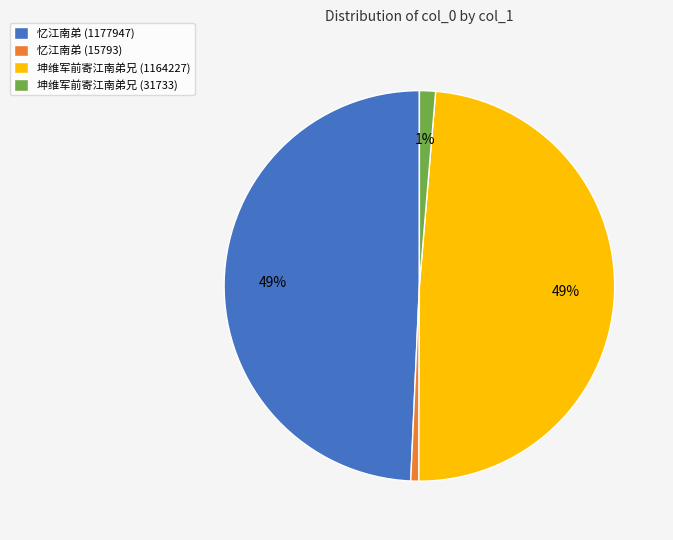

Which has a higher value, 坤维军前寄江南弟兄 (31733) or 坤维军前寄江南弟兄 (1164227)?

坤维军前寄江南弟兄 (1164227)